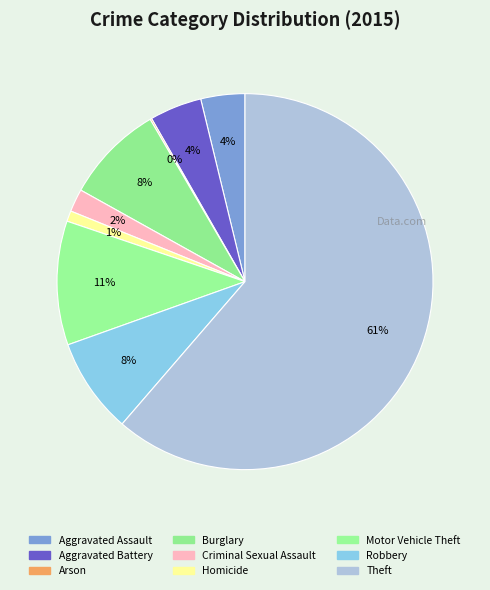

Approximately how many times larger is the value at Motor Vehicle Theft compared to Arson?

76.0